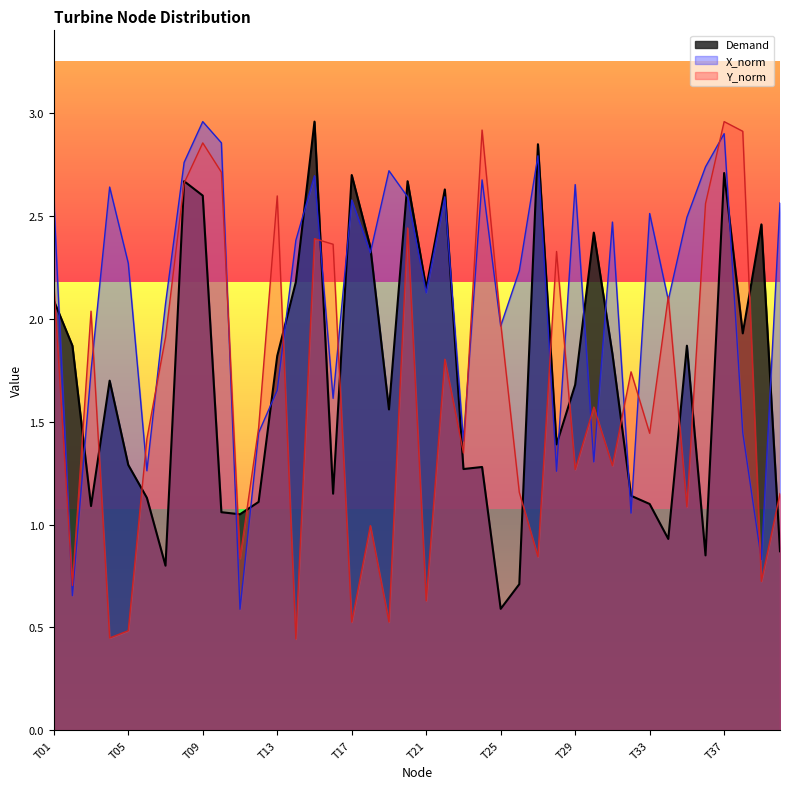

Which category has the lowest value in the Demand series?

T25